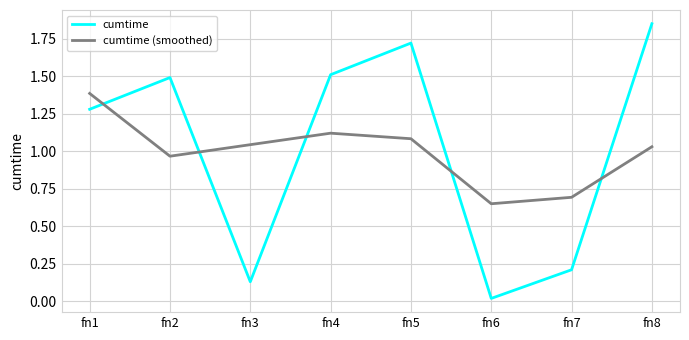

Is it true that cumtime equals 2.4 at fn4?

False